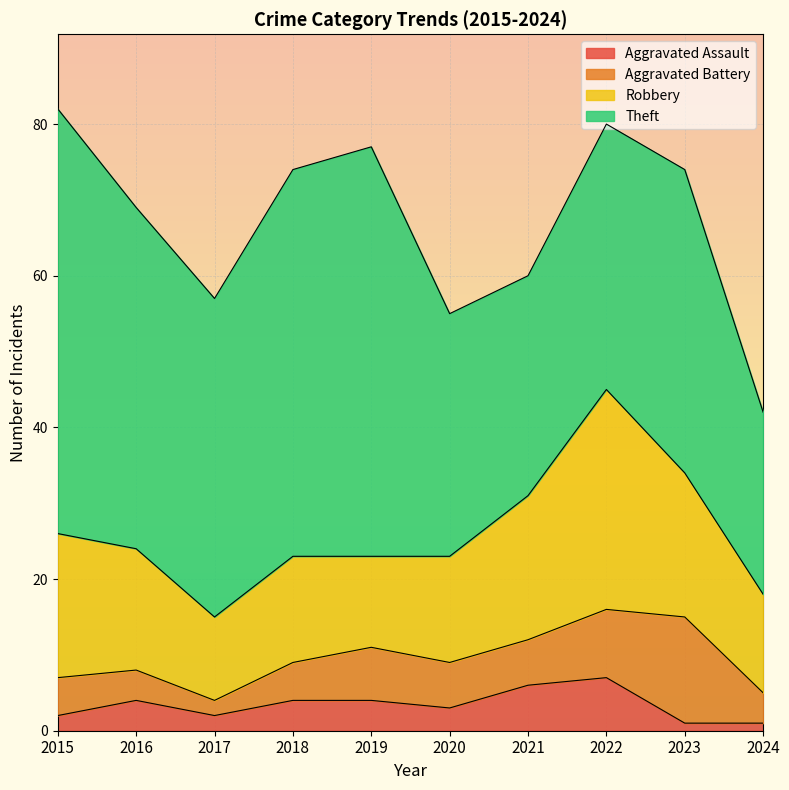

How many lines are shown in the chart?

4